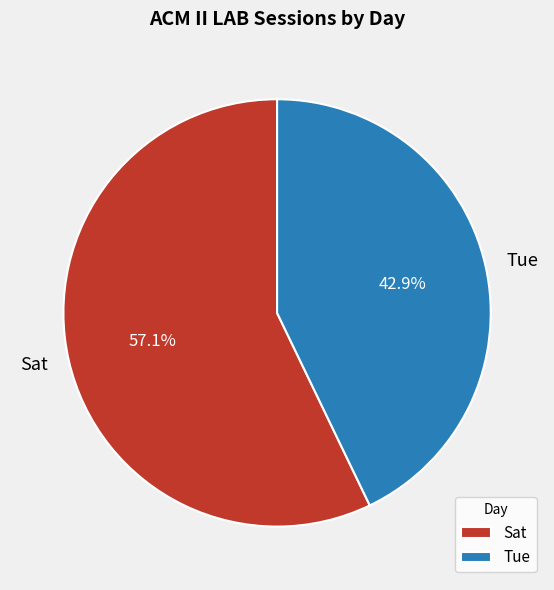

To the nearest percent, what is the average slice percentage?

50%